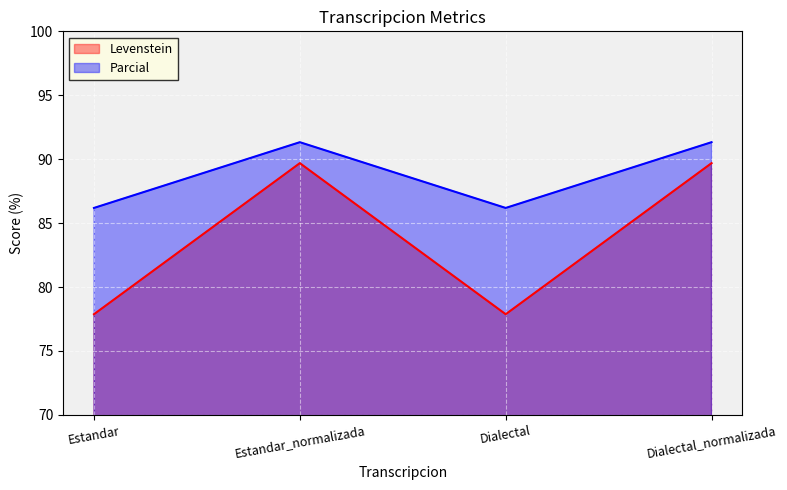

How many lines are shown in the chart?

2